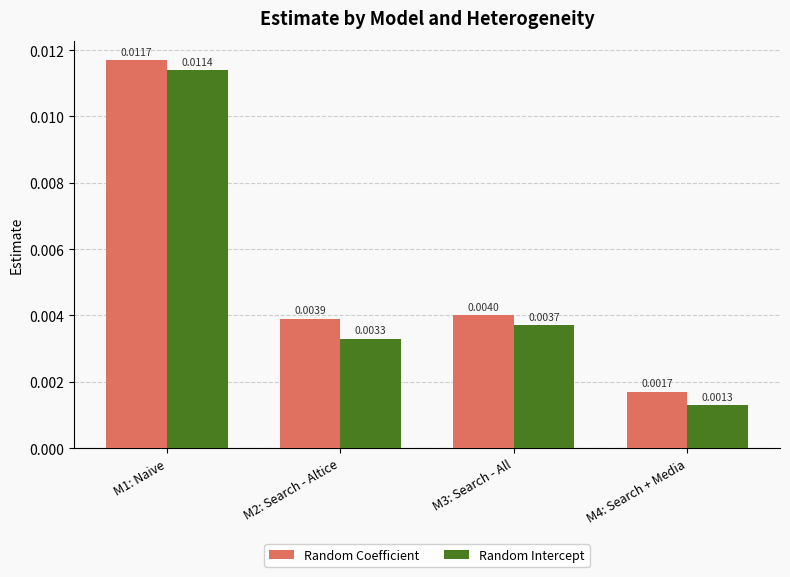

List the series in order of their overall mean, highest first.

Random Coefficient, Random Intercept